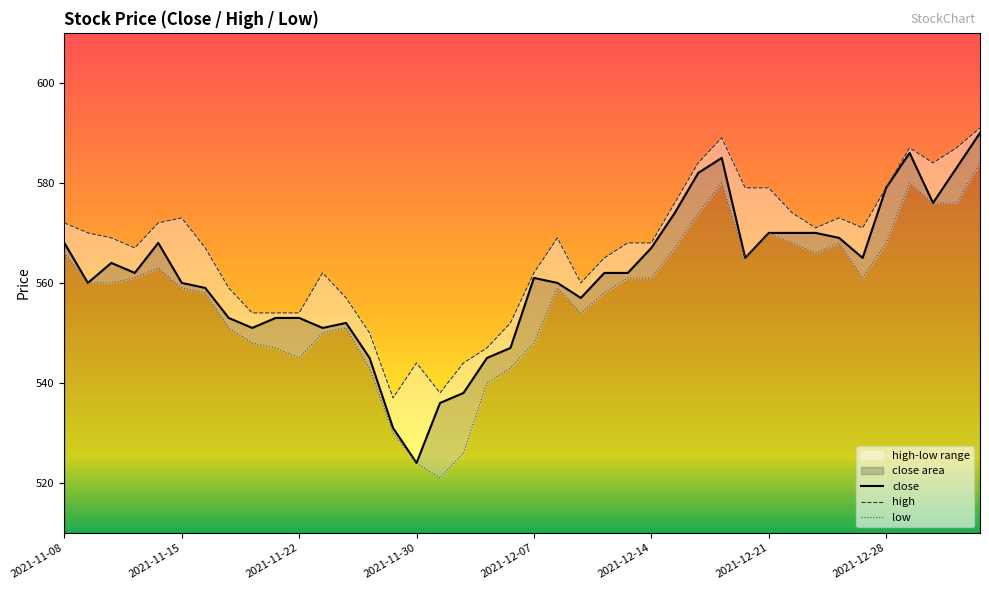

Which label corresponds to the largest value in the chart?

2022-01-05